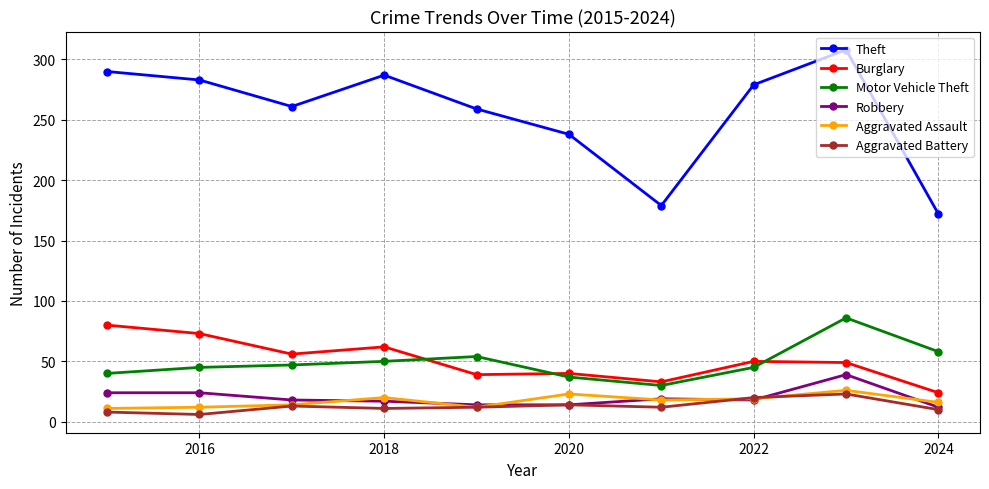

What is the minimum value for Robbery?

12